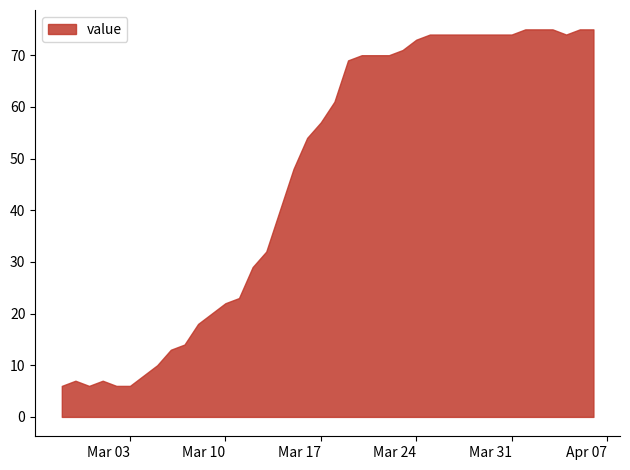

What is the difference between the maximum and minimum values?

69